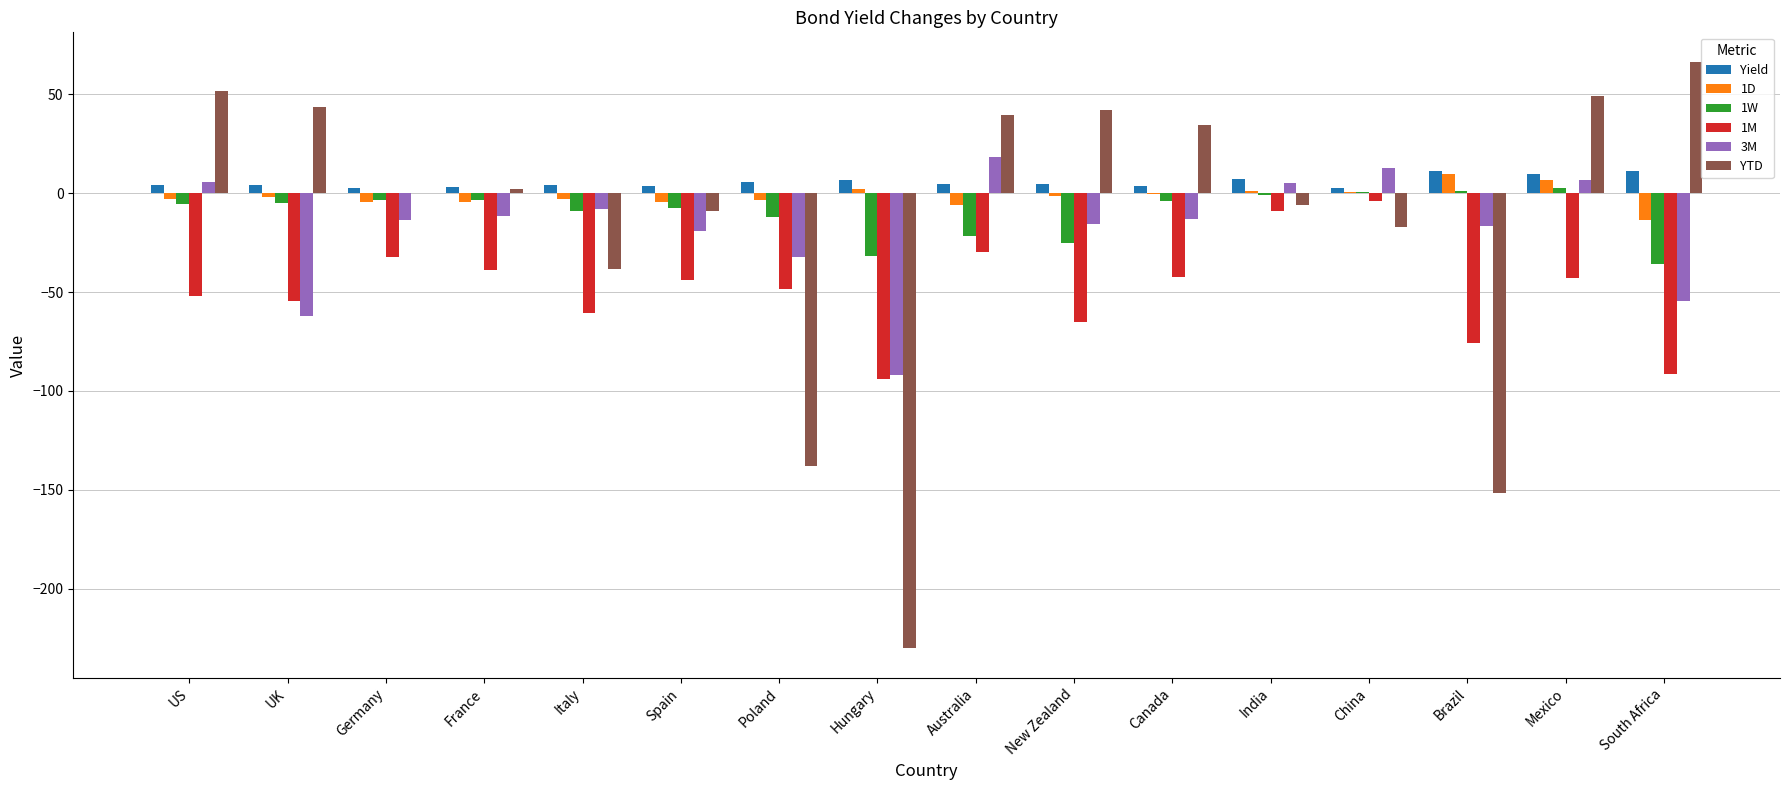

Are the bars horizontal?

No